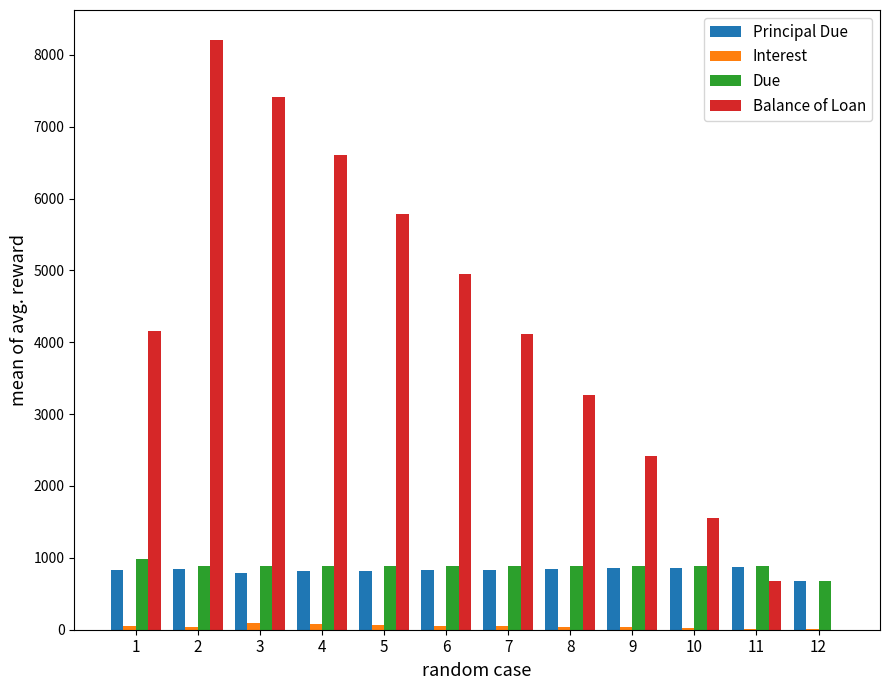

How many values in the Interest series exceed 50?

6